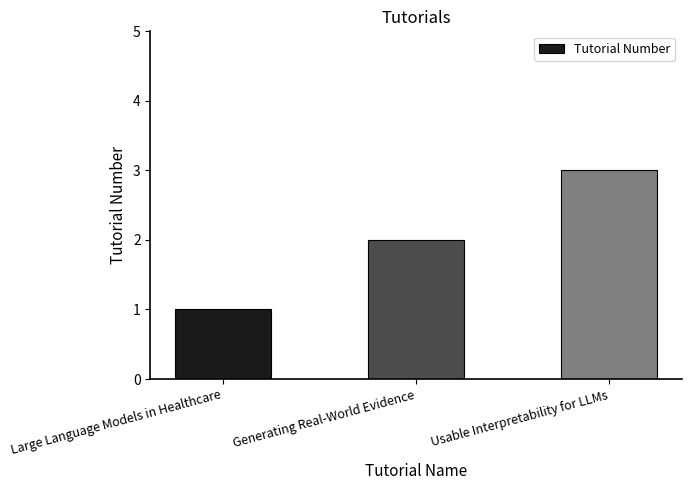

Reading right to left, transcribe all the data shown in this chart.

Usable Interpretability for LLMs=3	Generating Real-World Evidence=2	Large Language Models in Healthcare=1